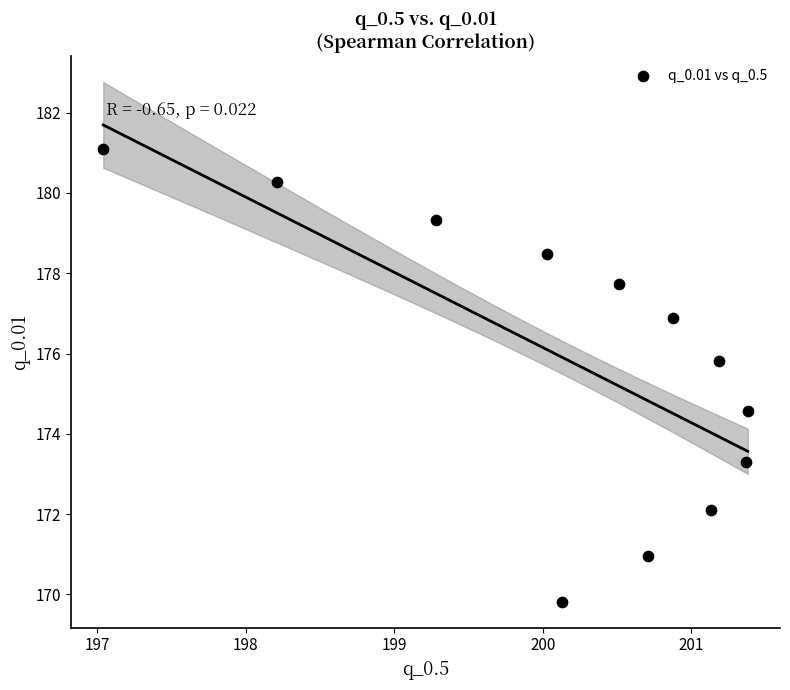

What Y value in the scatter plot is closest to 175?

174.6